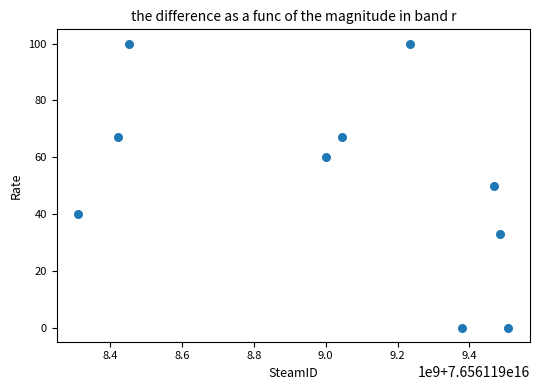

What is the average X value?

76561199030430432